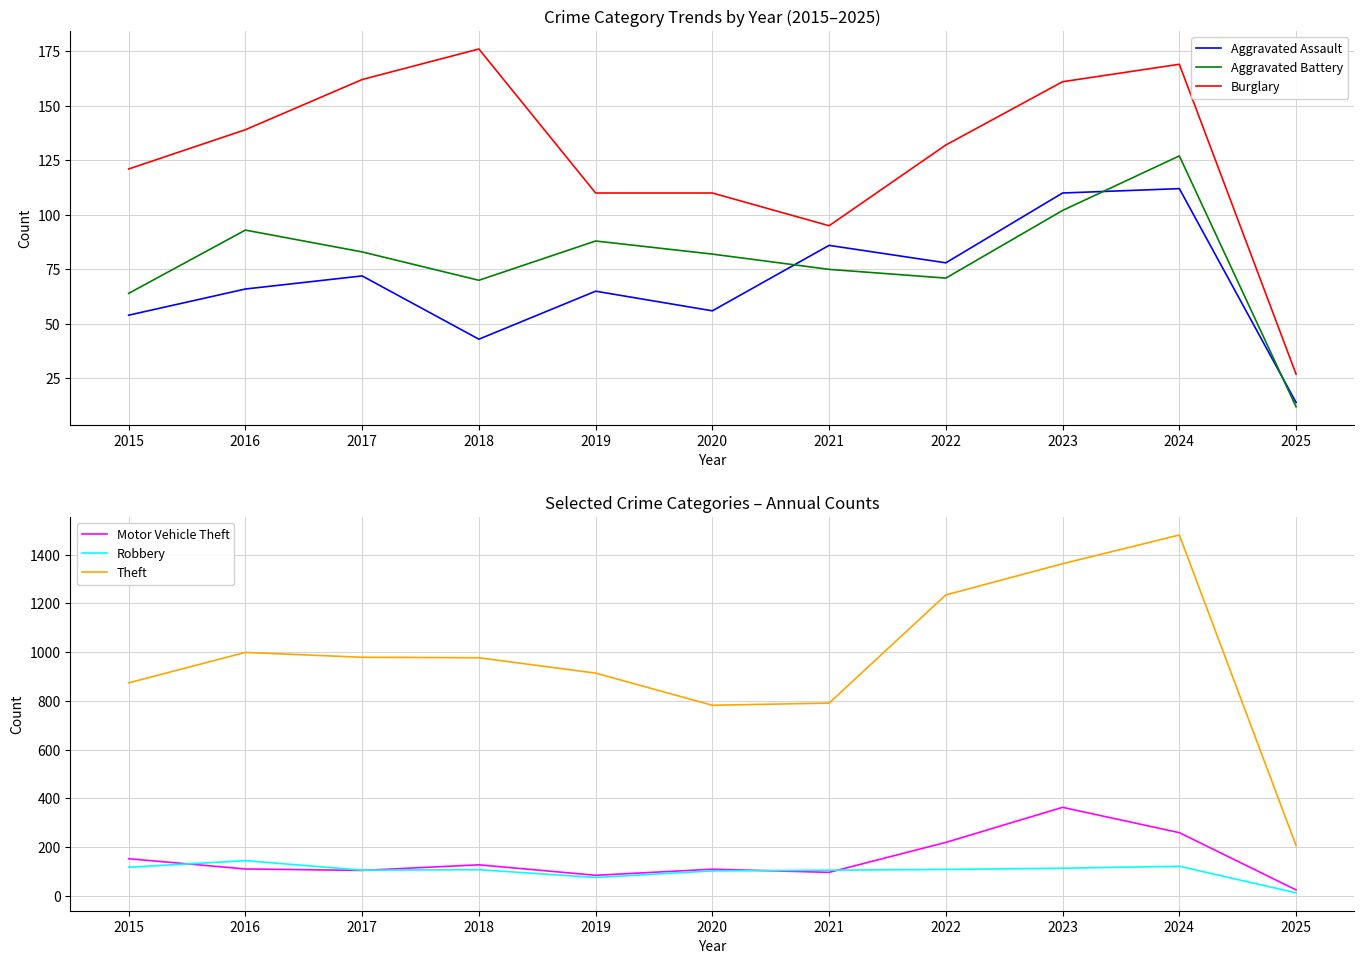

Between 2016 and 2023, which series saw the biggest shift?

Theft